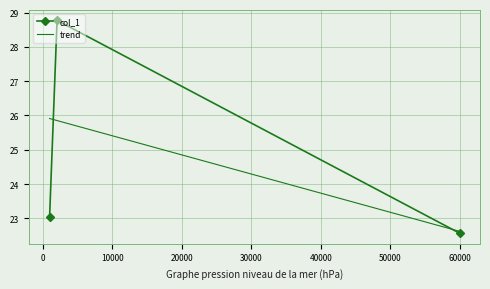

What is the change in value from 2070.69 to 59966.4?

-6.2